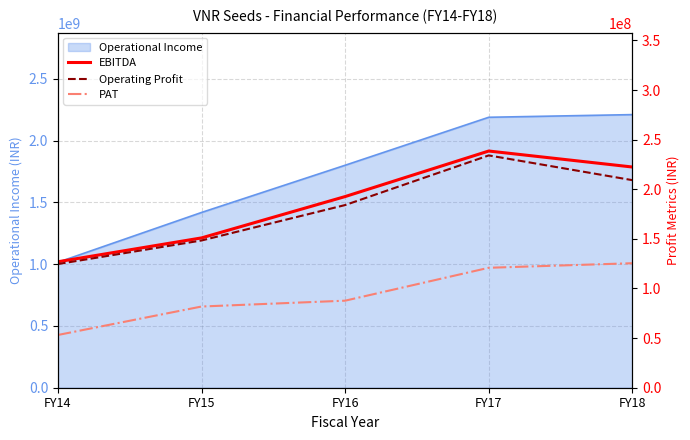

Where is PAT nearest to the value 89302714?

FY16